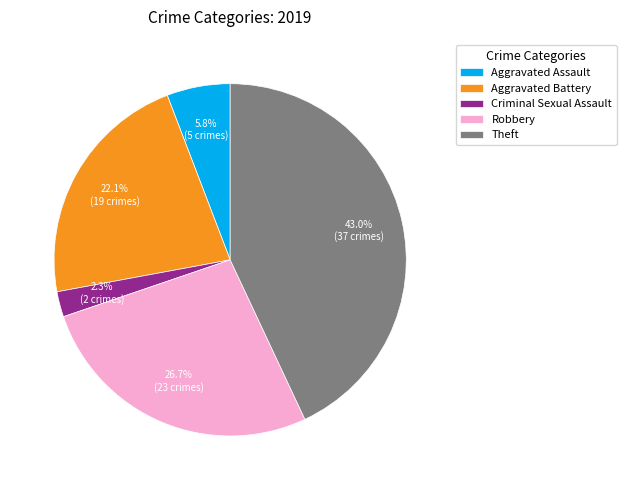

Rank the categories by value from lowest to highest.

Criminal Sexual Assault, Aggravated Assault, Aggravated Battery, Robbery, Theft